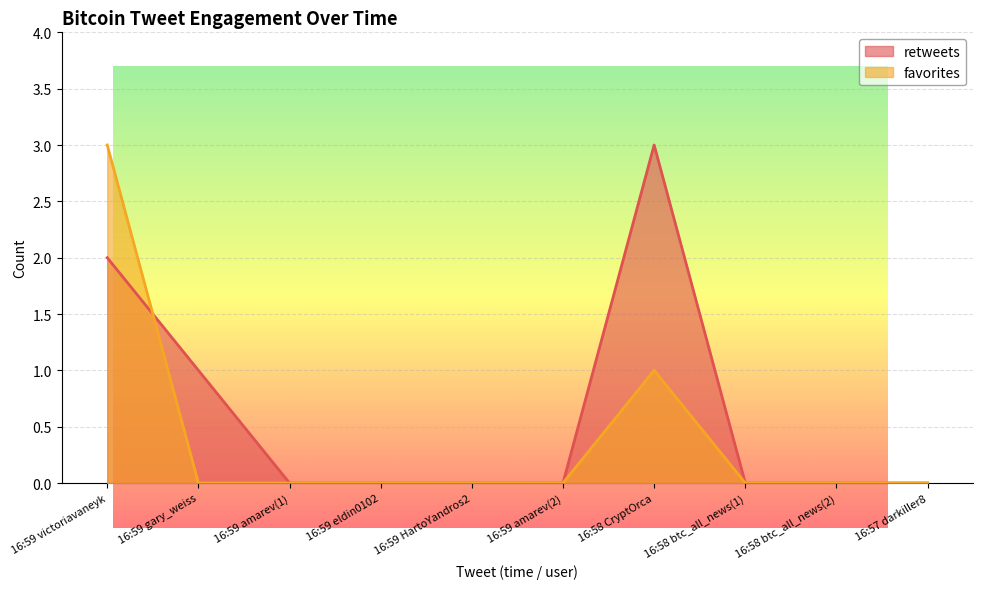

Is it true that retweets equals 1 at 16:59 gary_weiss?

True